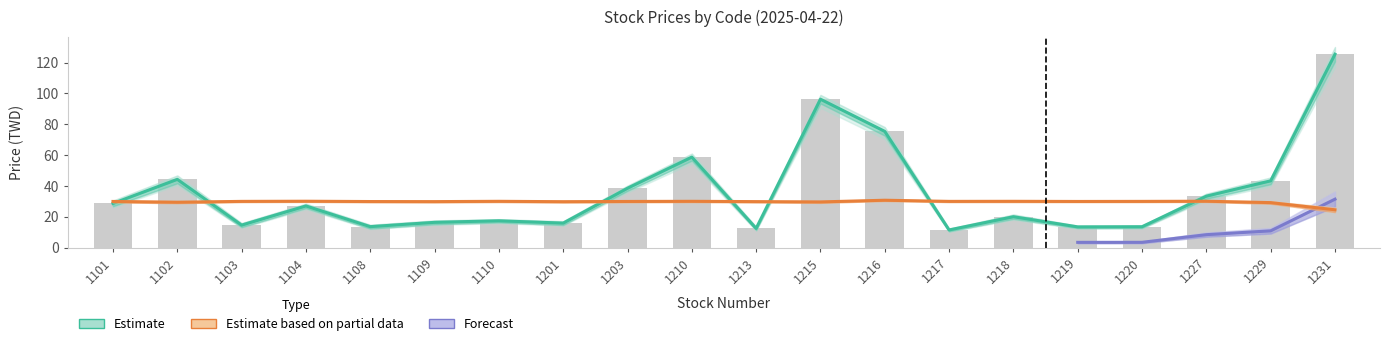

Where is now_price nearest to the value 68?

1216